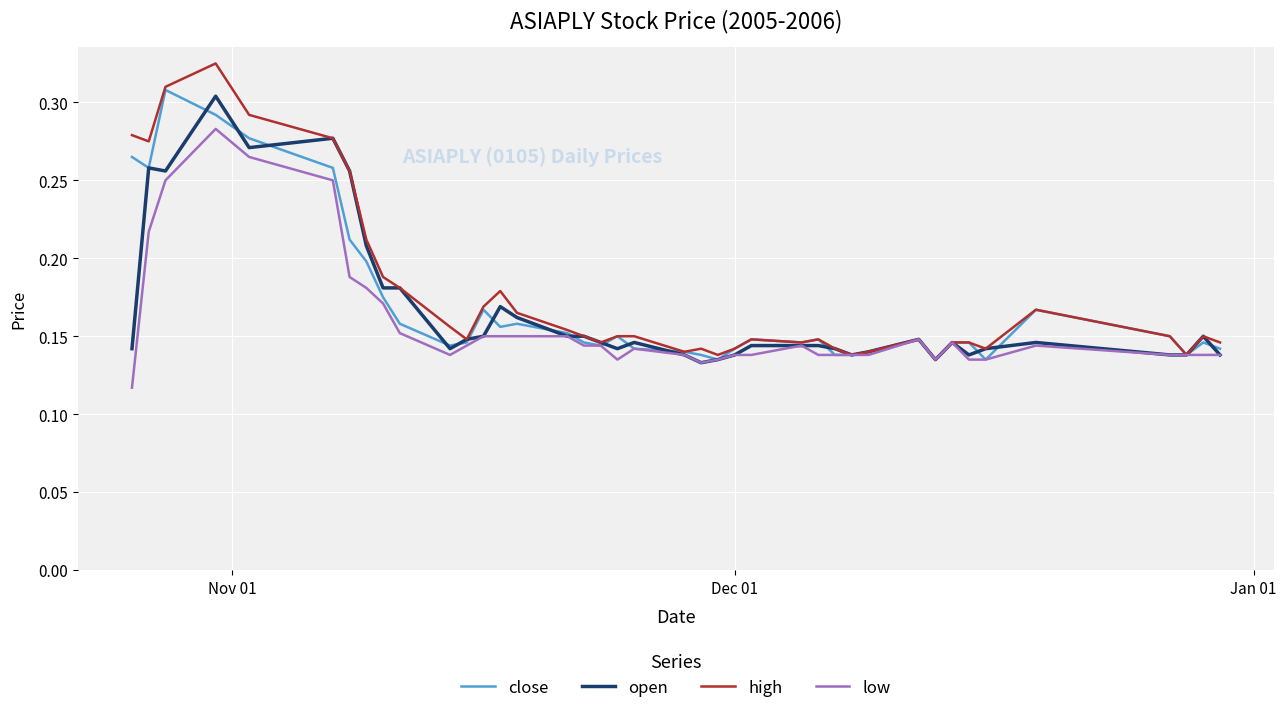

Which series has the largest range (max minus min)?

high